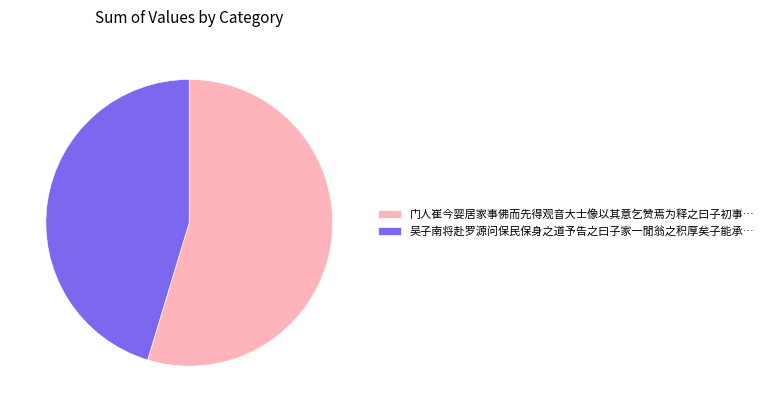

Do 吴子南将赴罗源问保民保身之道予告之曰子家一閒翁之积厚矣子能承… and 门人崔今婴居家事佛而先得观音大士像以其意乞赞焉为释之曰子初事… together represent more than half of the pie?

Yes